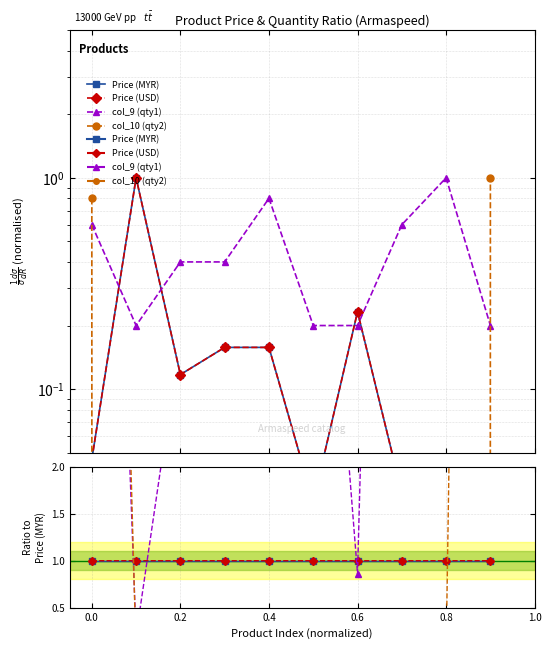

Which has a higher value, 0.8 or 0.6?

0.8